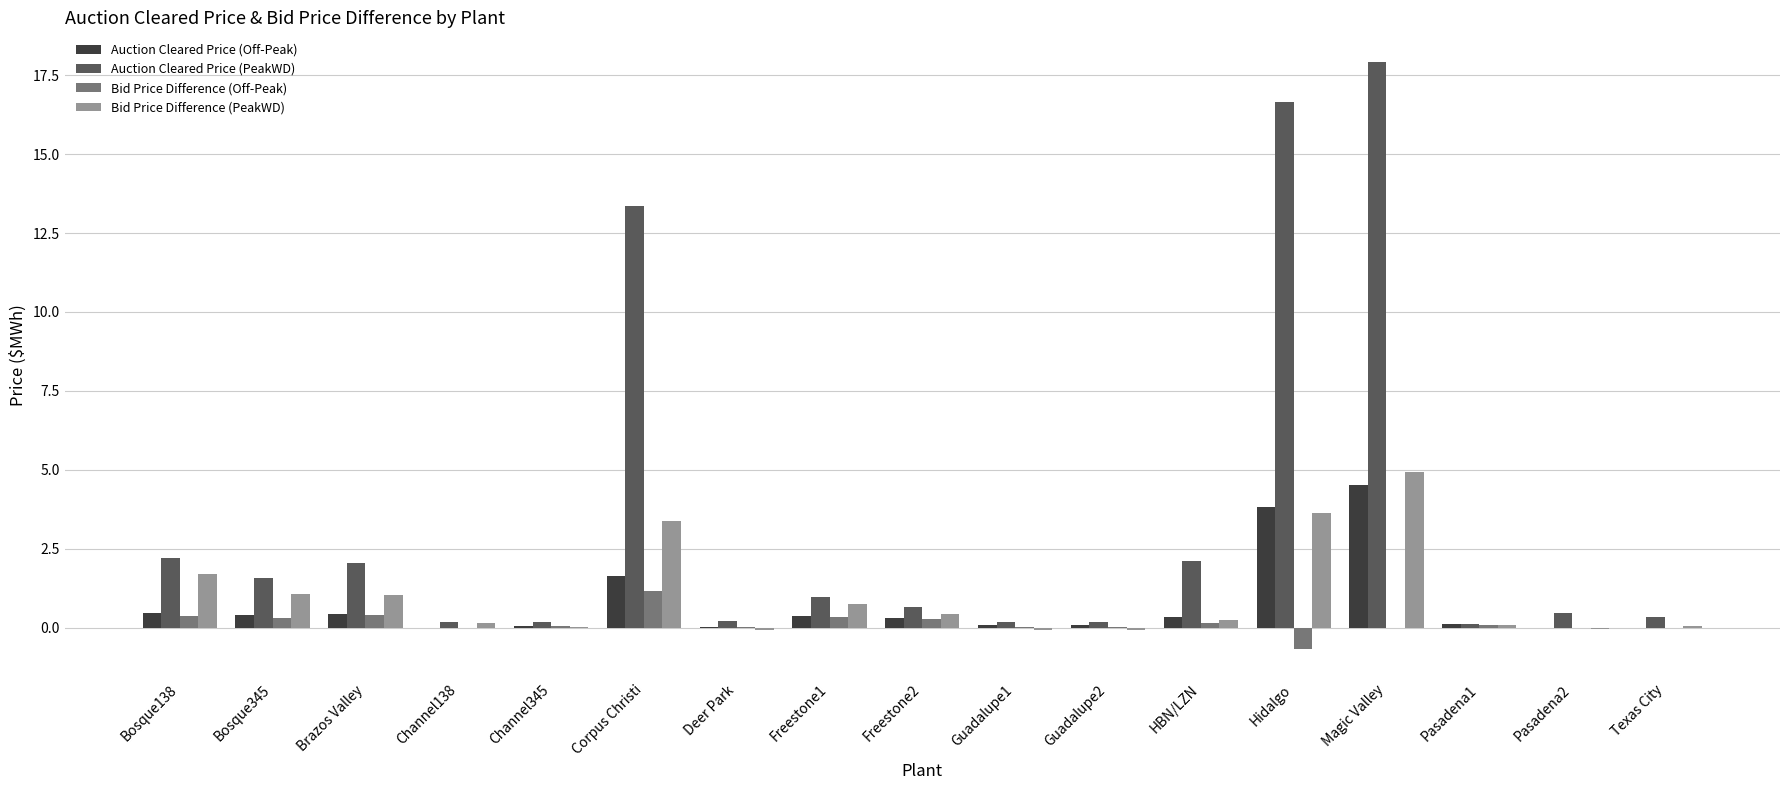

At which category is the sum across all series the highest?

Magic Valley